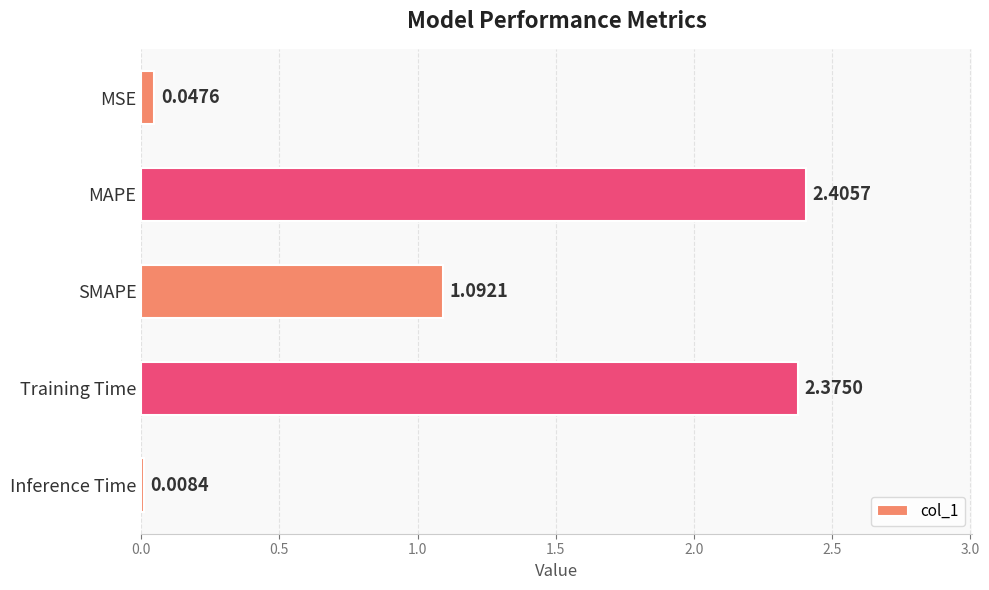

Which label corresponds to the largest value in the chart?

MAPE